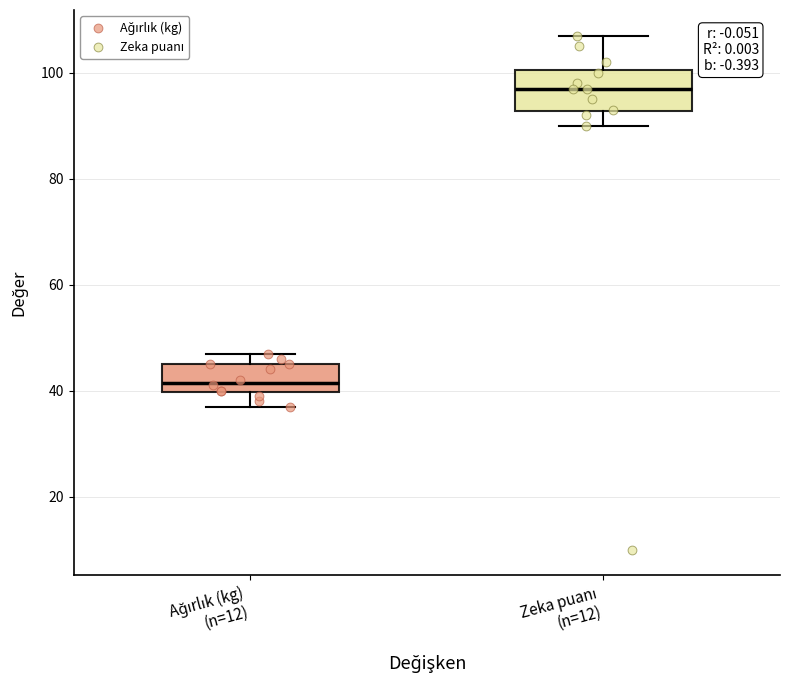

Reading left to right, read every box against the y-axis: the position of its median line, the range the box covers, and the ends of its whiskers. The values are not printed on the chart, so give them approximately, as read against the axis.

Ağırlık (kg) (n=12): median 42, box 40 to 46, whiskers 38 to 48
Zeka puanı (n=12): median 98, box 92 to 100, whiskers 90 to 108